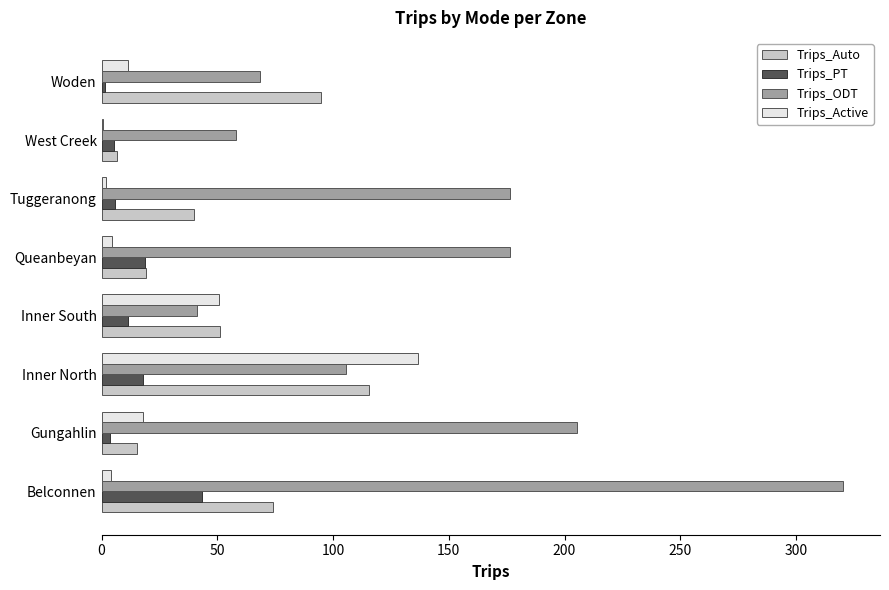

Which series has the largest total across all categories?

Trips_ODT